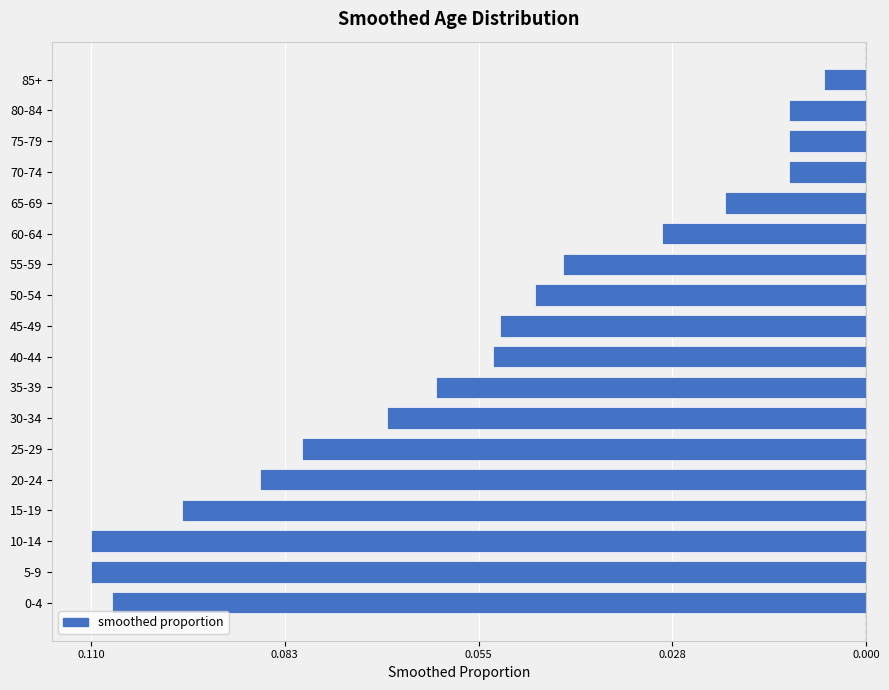

Count the number of categories in the chart.

18